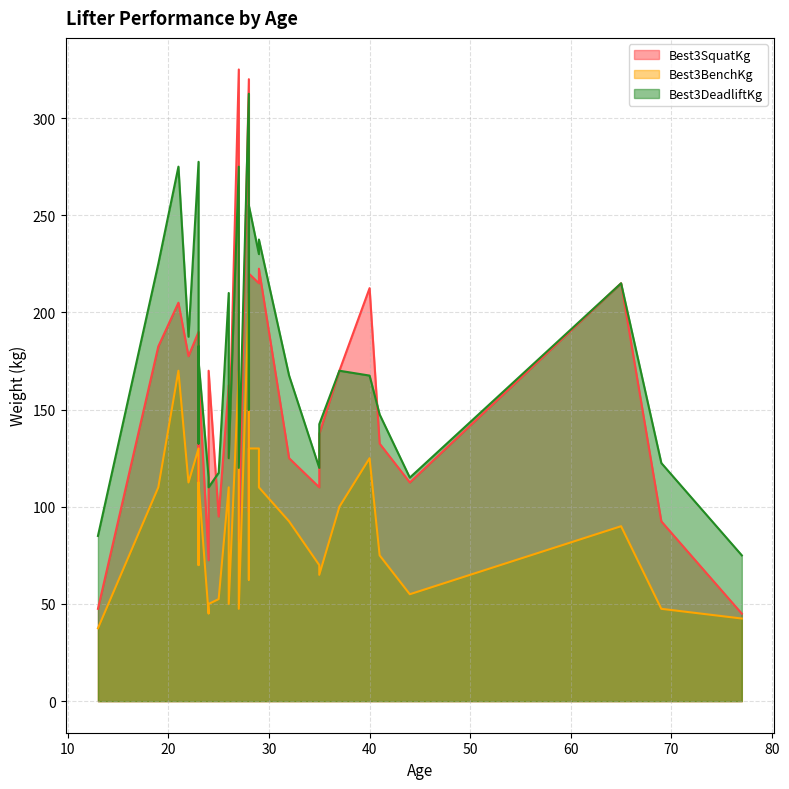

List the series in order of their overall mean, lowest first.

Best3BenchKg, Best3SquatKg, Best3DeadliftKg